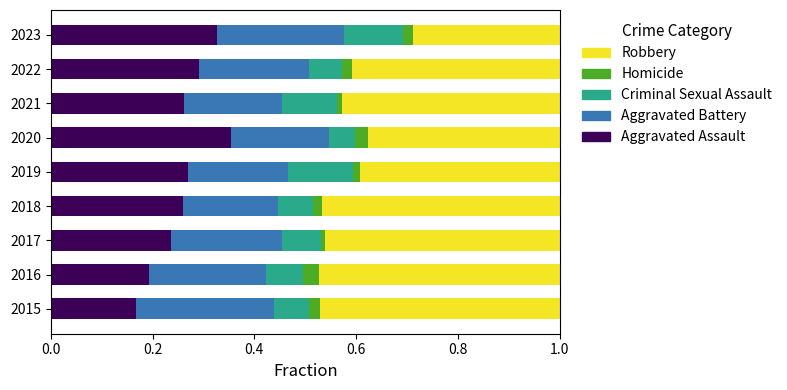

What is the sum of all Aggravated Assault values?

2.4